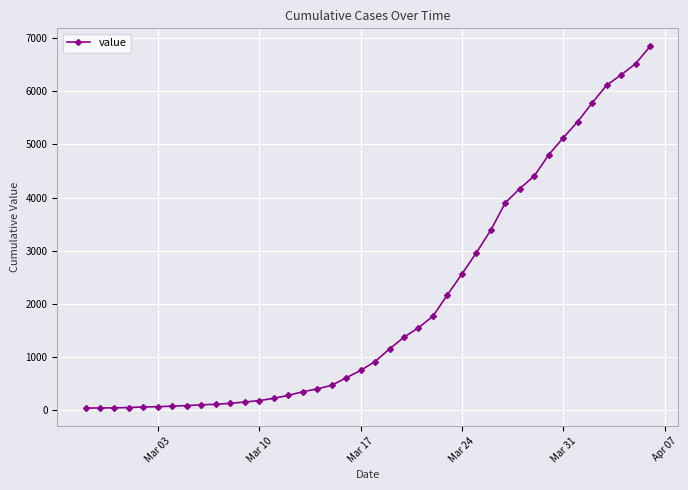

What is the greatest value displayed?

6844